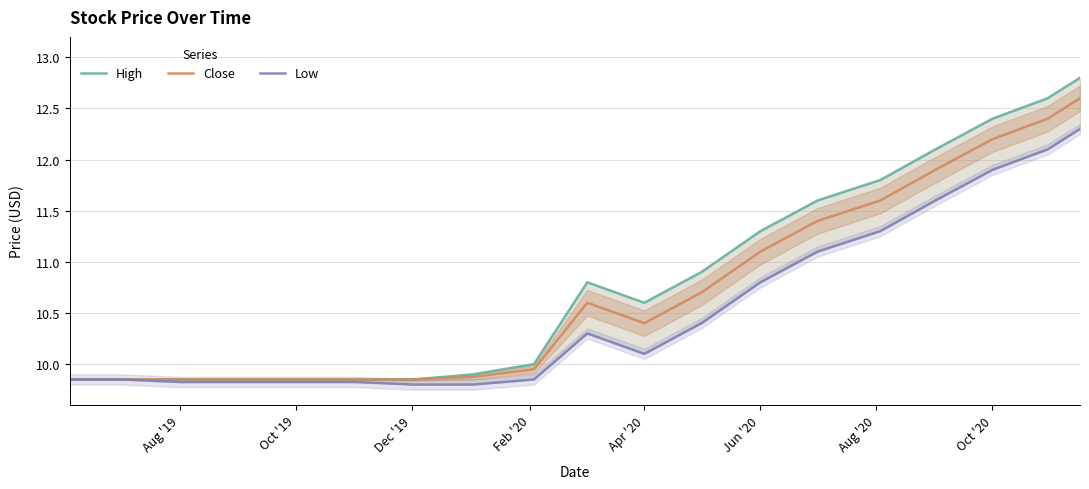

Where is Close nearest to the value 11?

Jun '20